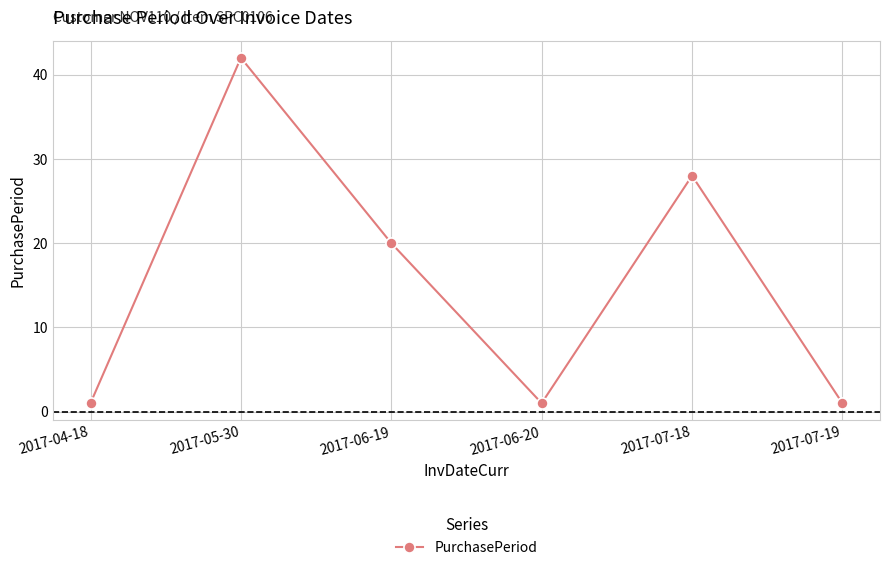

Which label corresponds to the largest value in the chart?

2017-05-30